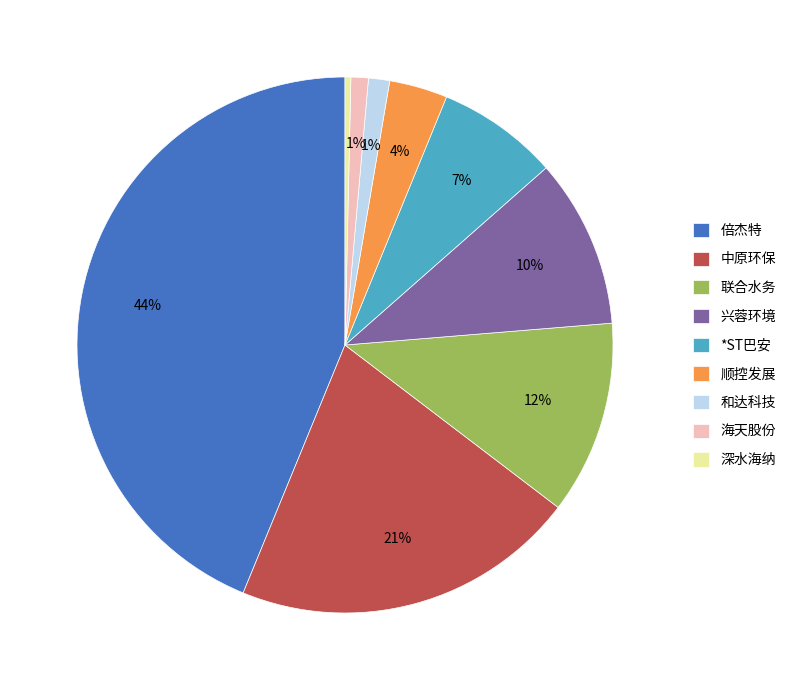

To the nearest percent, what is the combined percentage of 海天股份 and 倍杰特?

45%